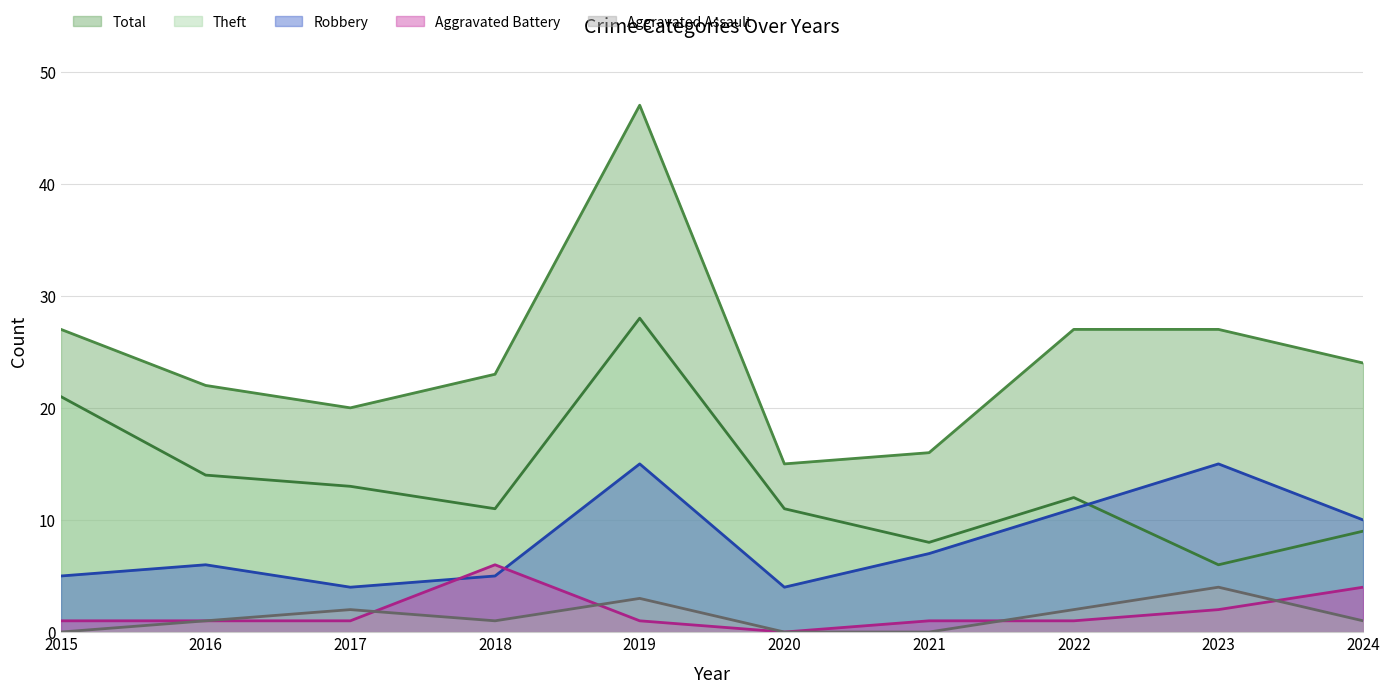

Reading left to right, what are all the values shown in this chart?

Aggravated Assault: 2015=0	2016=1	2017=2	2018=1	2019=3	2020=0	2021=0	2022=2	2023=4	2024=1
Aggravated Battery: 2015=1	2016=1	2017=1	2018=6	2019=1	2020=0	2021=1	2022=1	2023=2	2024=4
Robbery: 2015=5	2016=6	2017=4	2018=5	2019=15	2020=4	2021=7	2022=11	2023=15	2024=10
Theft: 2015=21	2016=14	2017=13	2018=11	2019=28	2020=11	2021=8	2022=12	2023=6	2024=9
Total: 2015=27	2016=22	2017=20	2018=23	2019=47	2020=15	2021=16	2022=27	2023=27	2024=24